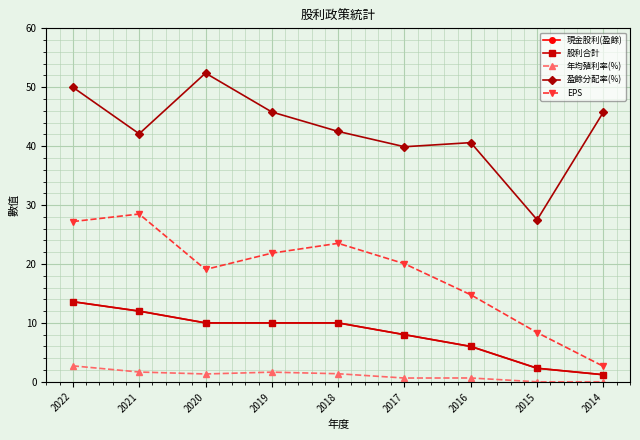

What is the sum of the EPS values at 2022 and 2018?

50.7